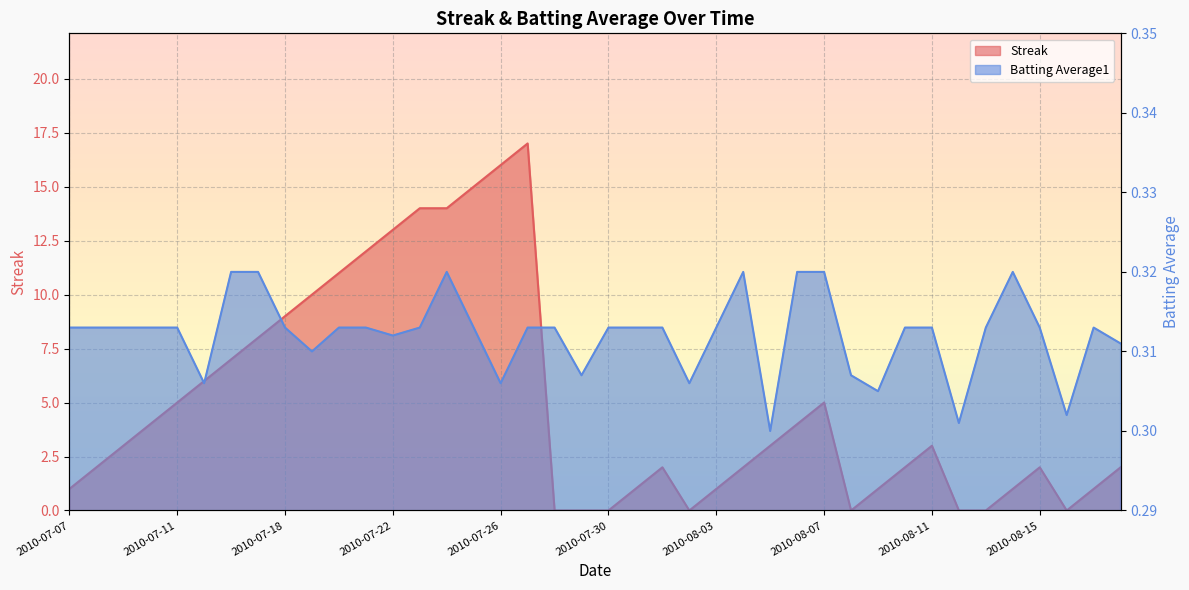

Is it true that Streak equals 3.1 at 2010-08-10?

False